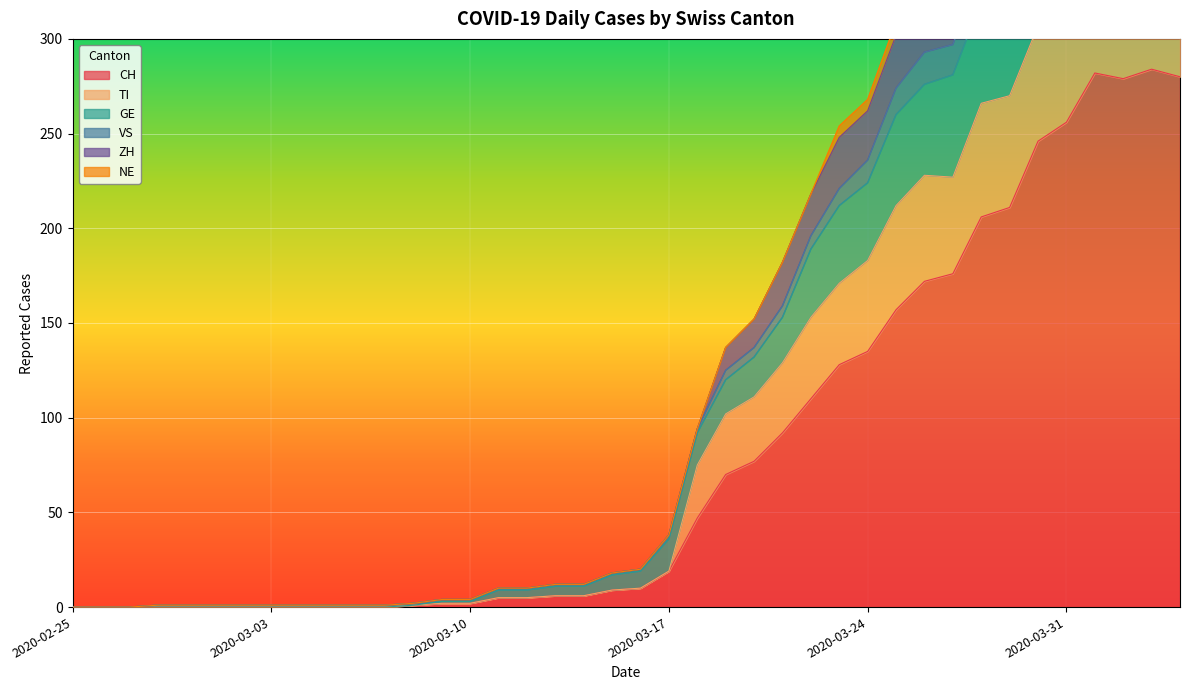

True or false: TI and CH cross at least once.

False